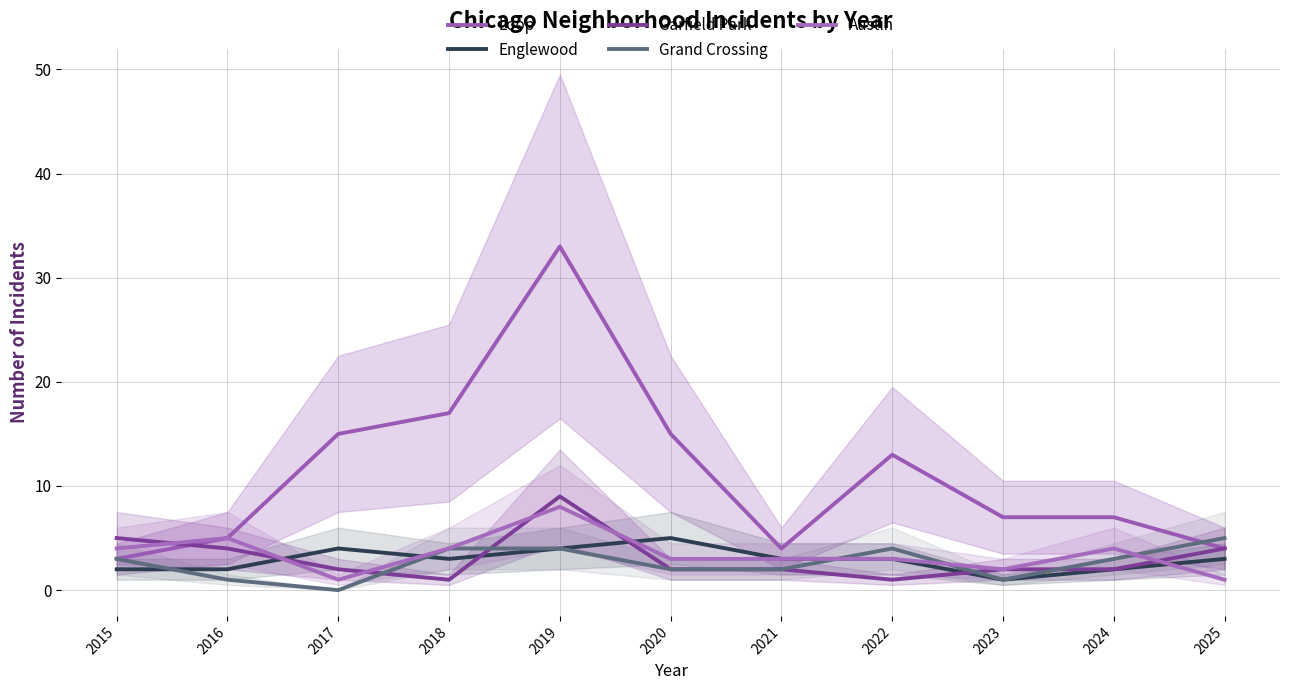

How many lines are shown in the chart?

5